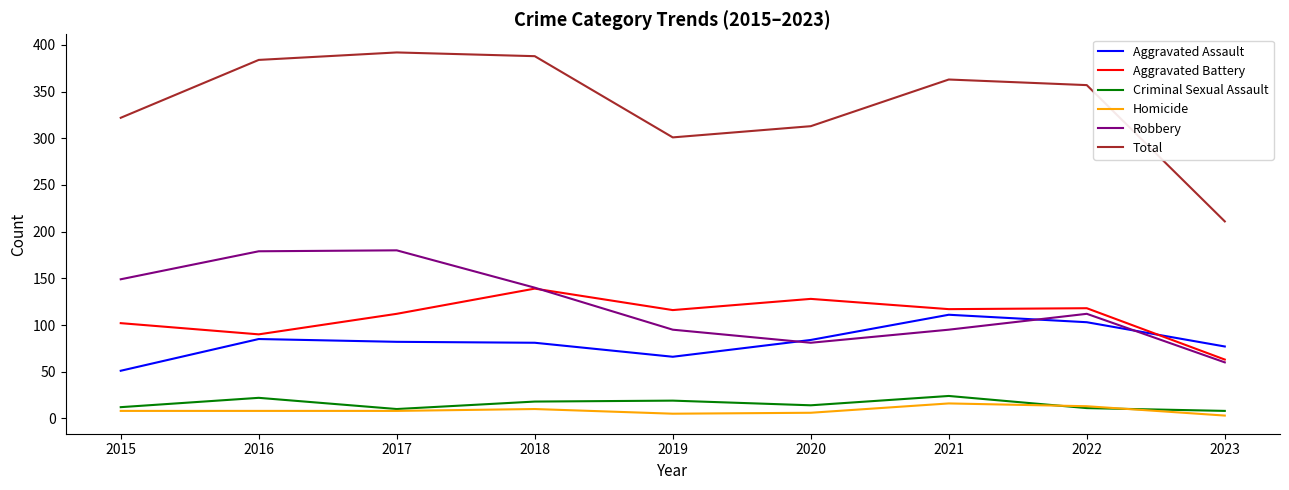

Is it true that Aggravated Assault equals 145 at 2020?

False